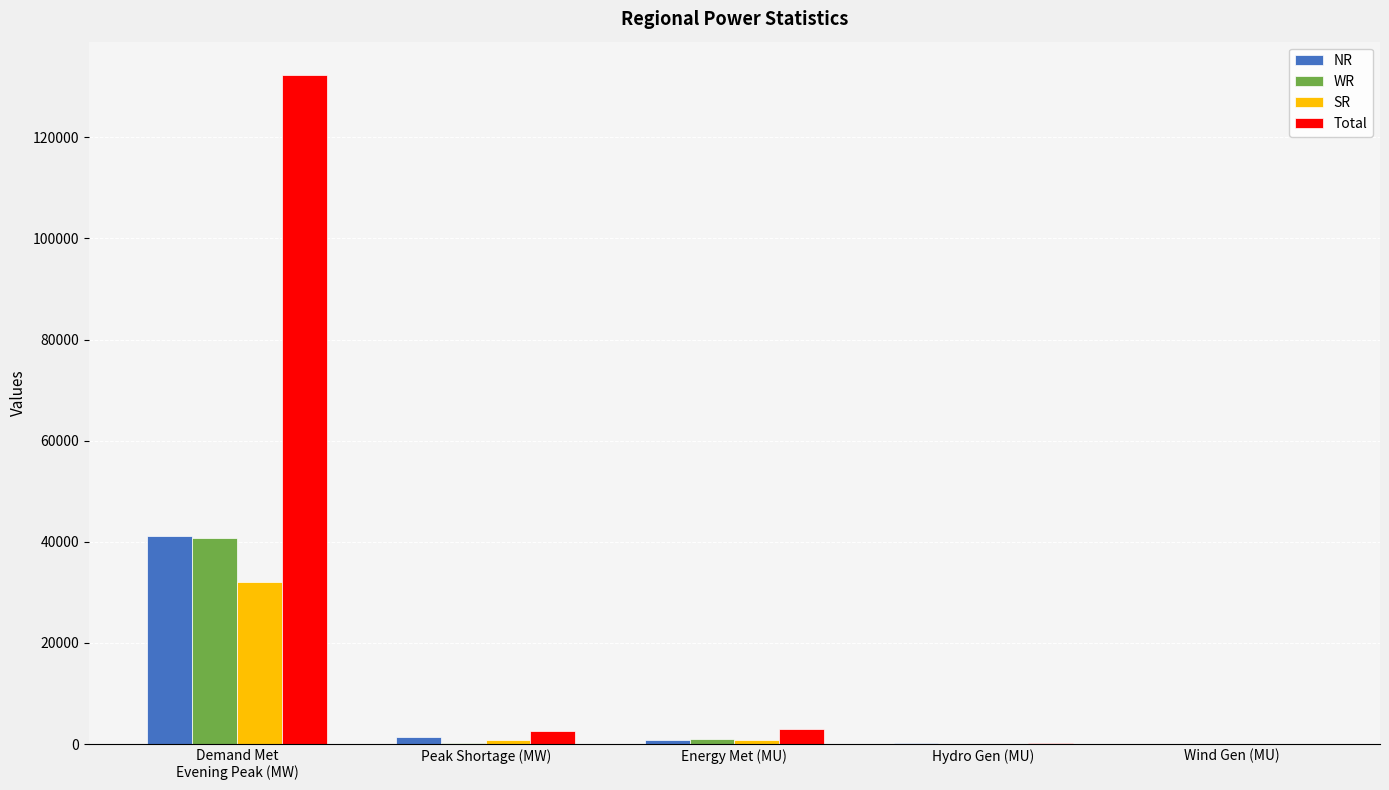

Which series has the largest total across all categories?

Total